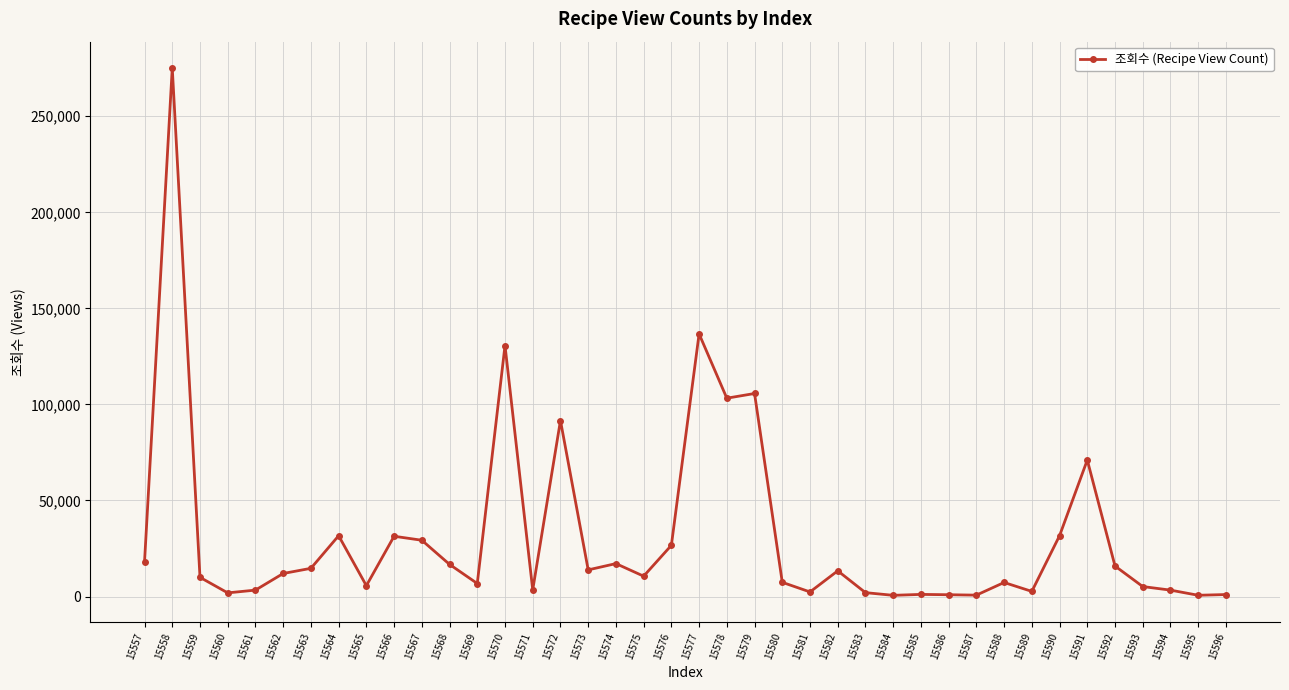

True or false: the data has more than 2 interior local peaks.

True